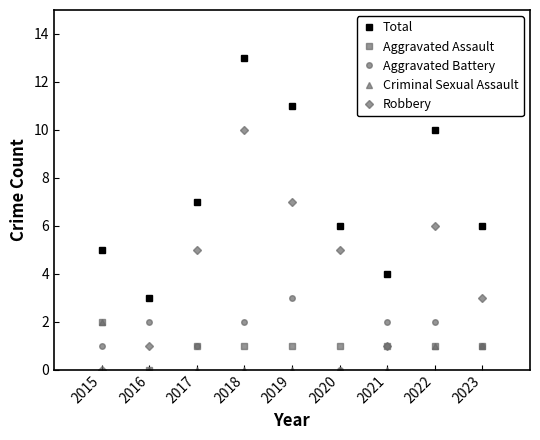

What is the difference between the second highest and minimum values in the Robbery series?

7